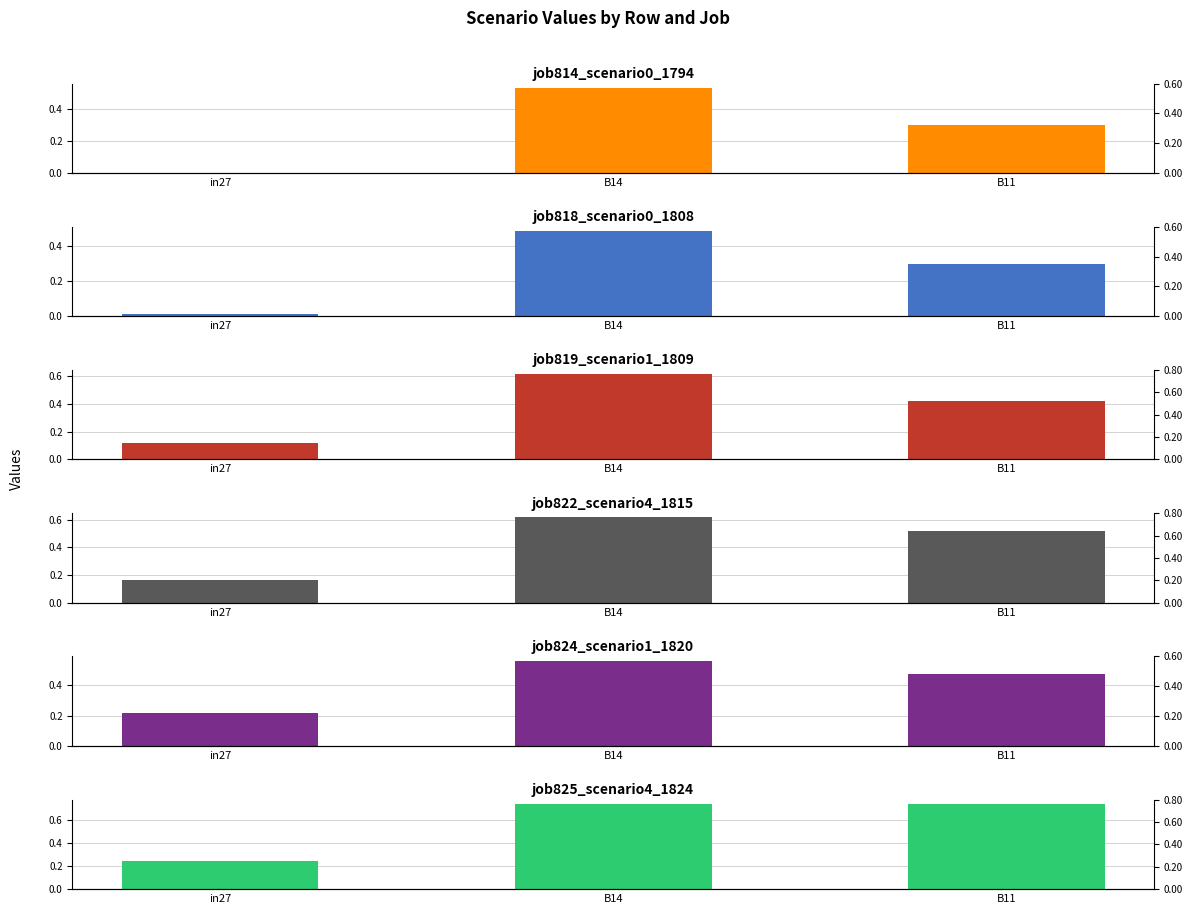

Are the bars grouped side by side (vs. stacked)?

Yes